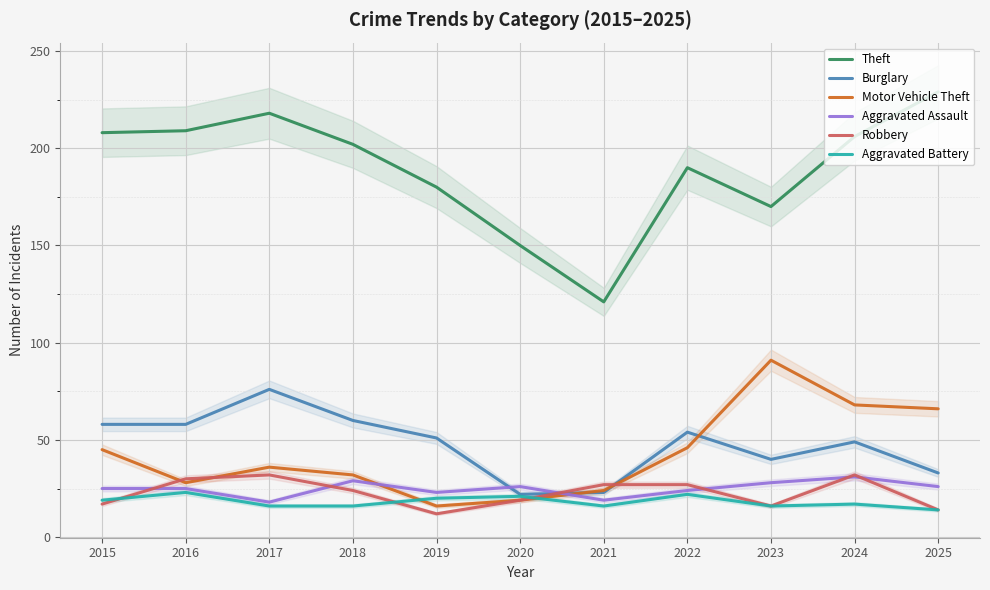

List the labels in order of Robbery value, largest first.

2017, 2024, 2016, 2021, 2022, 2018, 2020, 2015, 2023, 2025, 2019